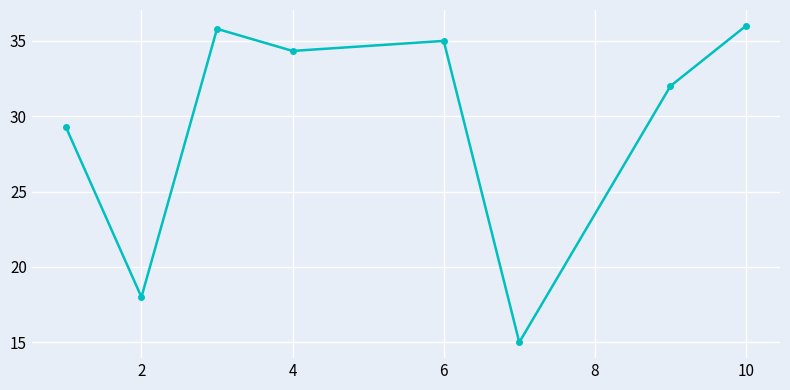

What is the value of the 3rd point from the left?

35.8